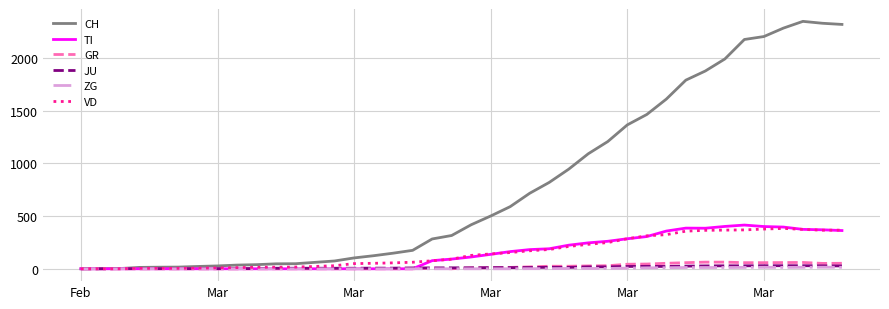

What is the sum of all CH values?

31611